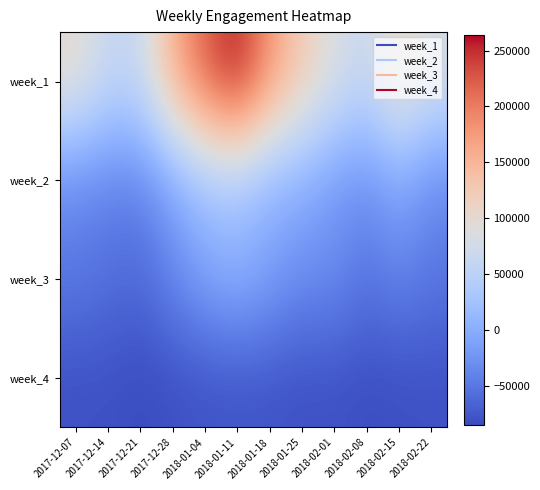

Rank the series at 2017-12-21 from lowest to highest value.

week_4, week_3, week_2, week_1